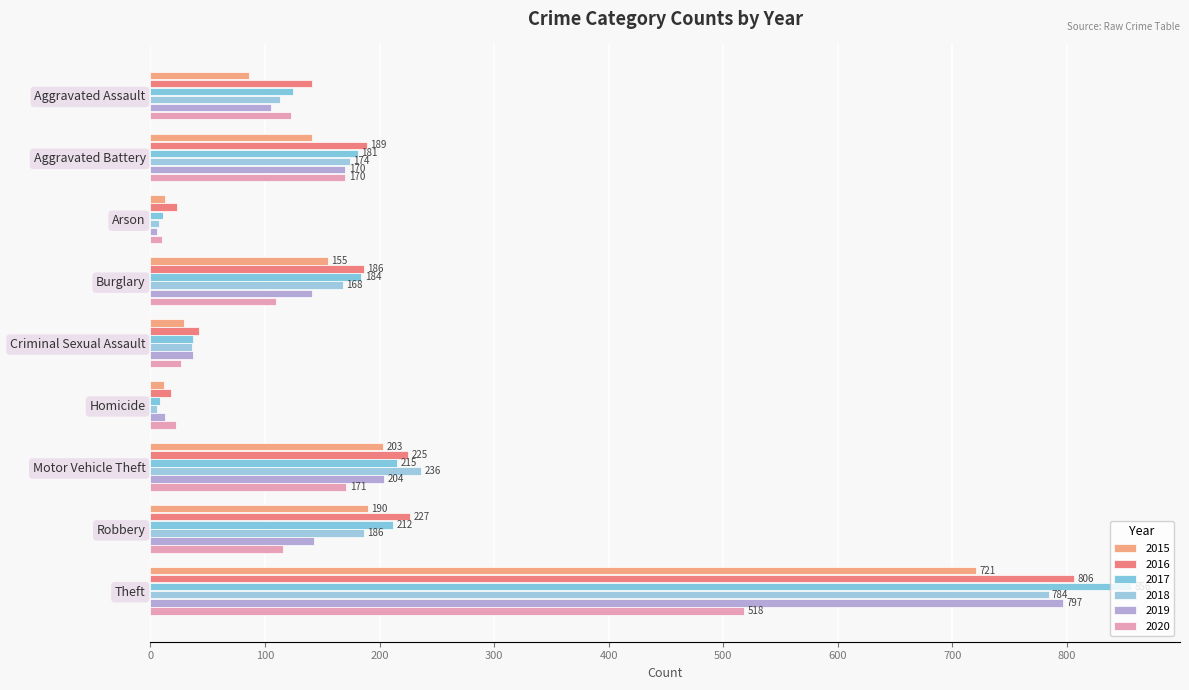

How many distinct data groups are displayed?

6